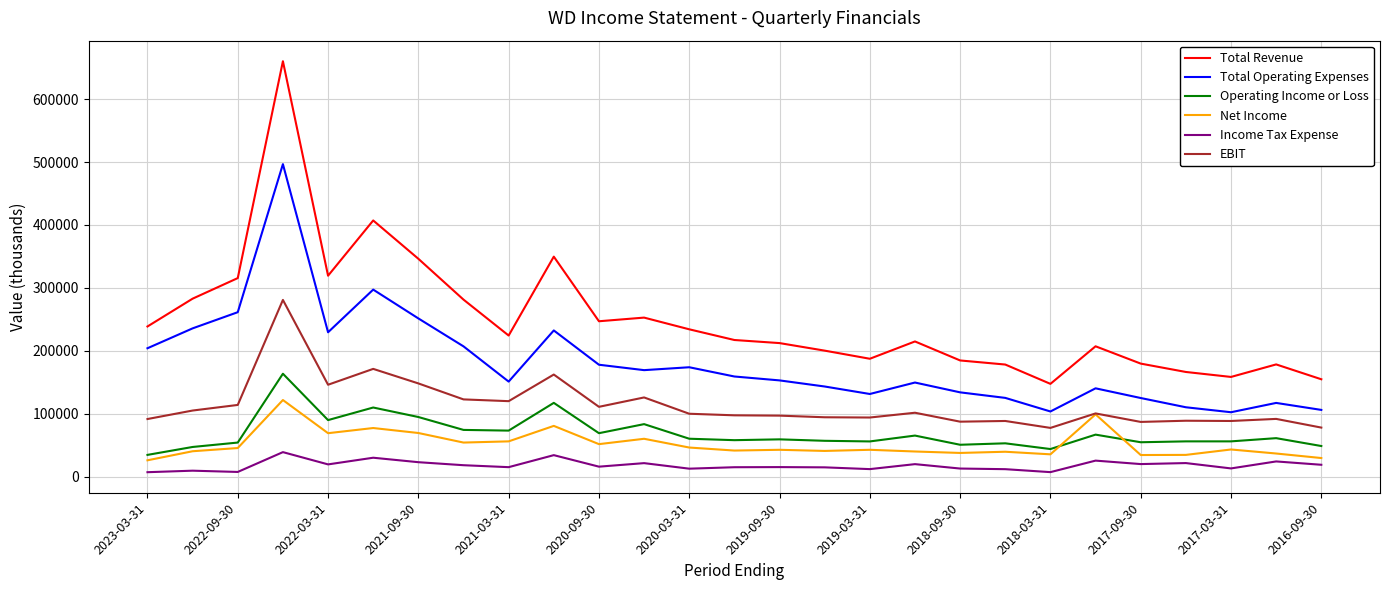

Which series has the widest spread of values?

Total Revenue